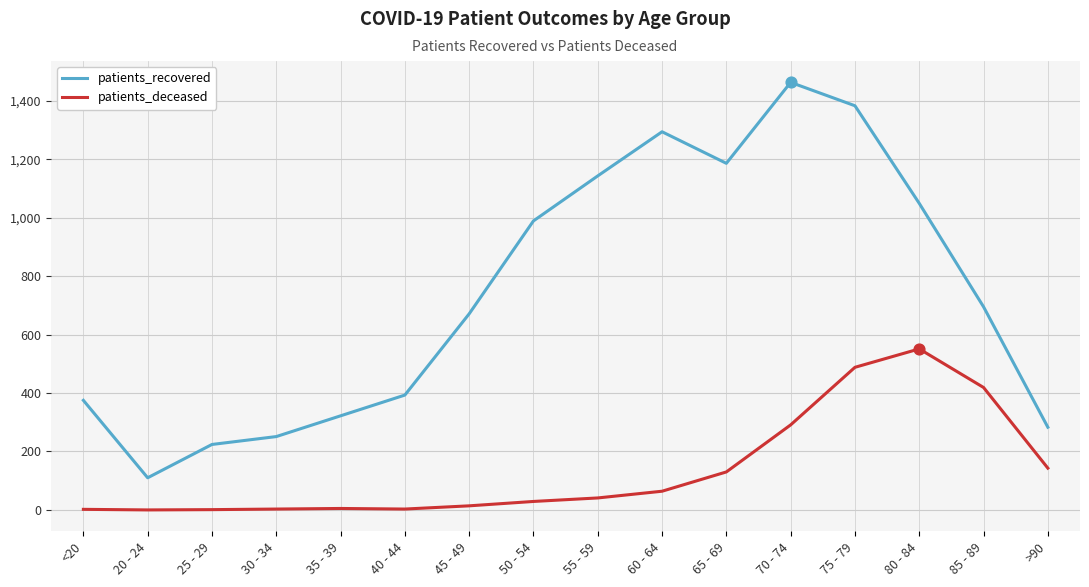

Which series has the largest range (max minus min)?

patients_recovered